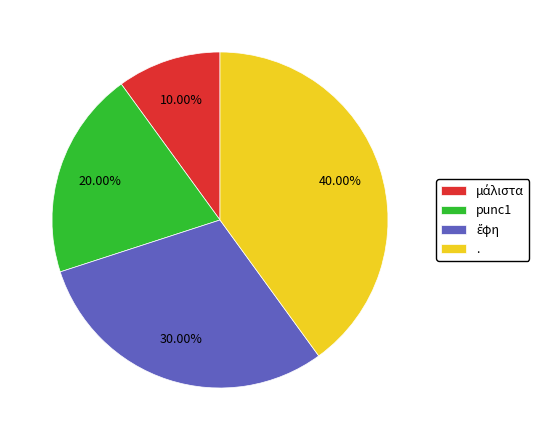

Combined, do . and punc1 account for over 50%?

Yes